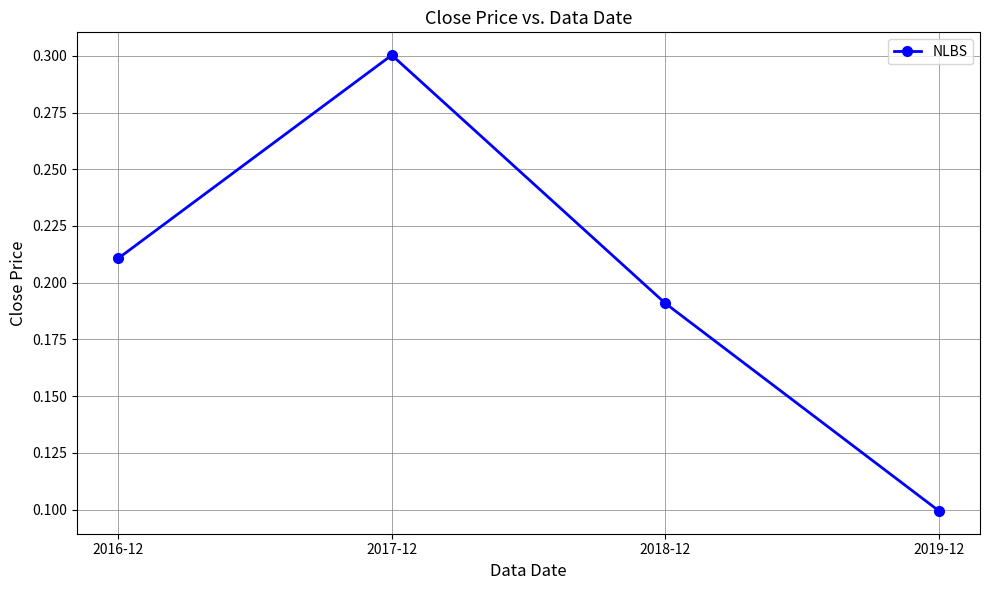

Count the values in the range 0 to 1.

4